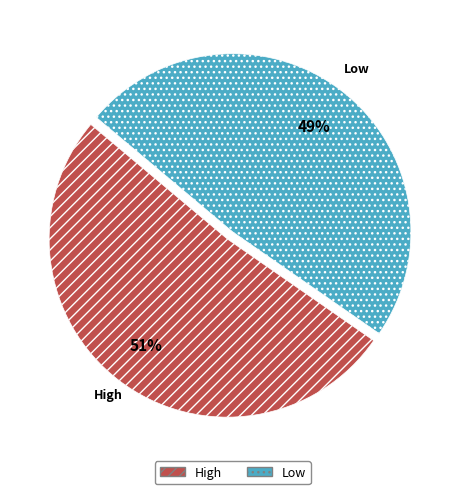

Which has a higher value, High or Low?

High